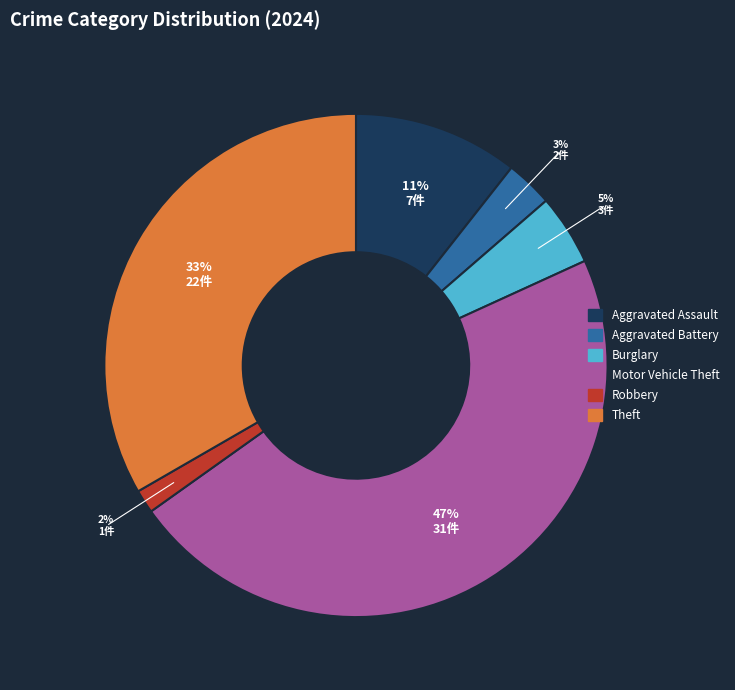

Which has a higher value, Motor Vehicle Theft or Robbery?

Motor Vehicle Theft